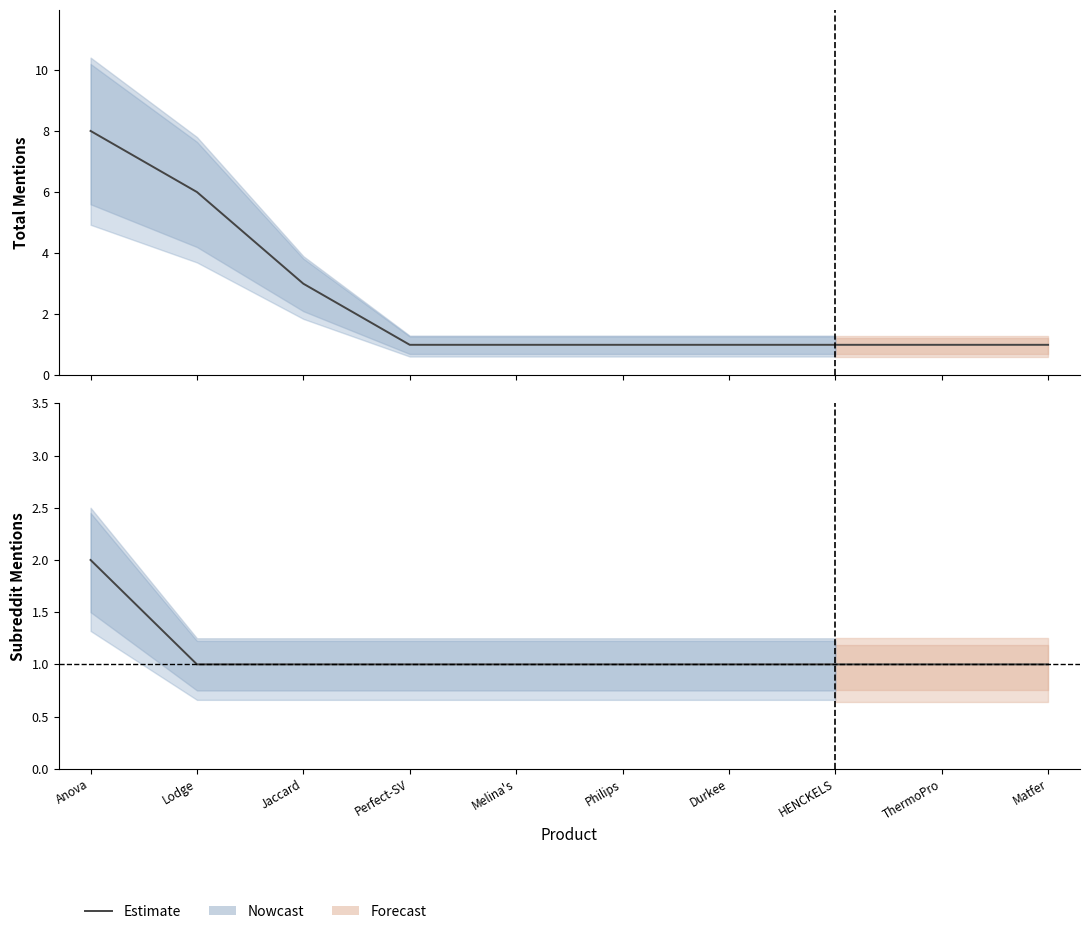

Where is the data nearest to the value 1?

Lodge